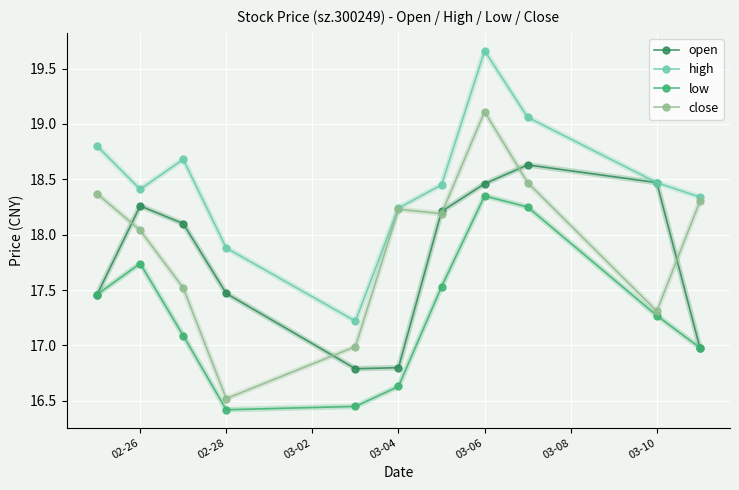

At how many categories does at least one series exceed 16?

11